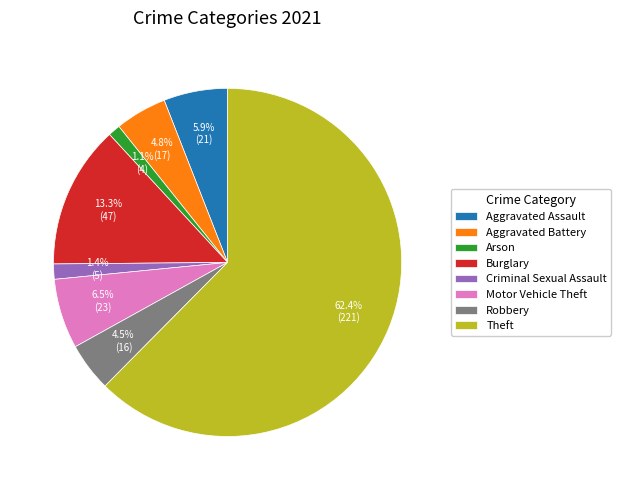

To the nearest percent, what is the difference between the largest and smallest slice percentages?

61%